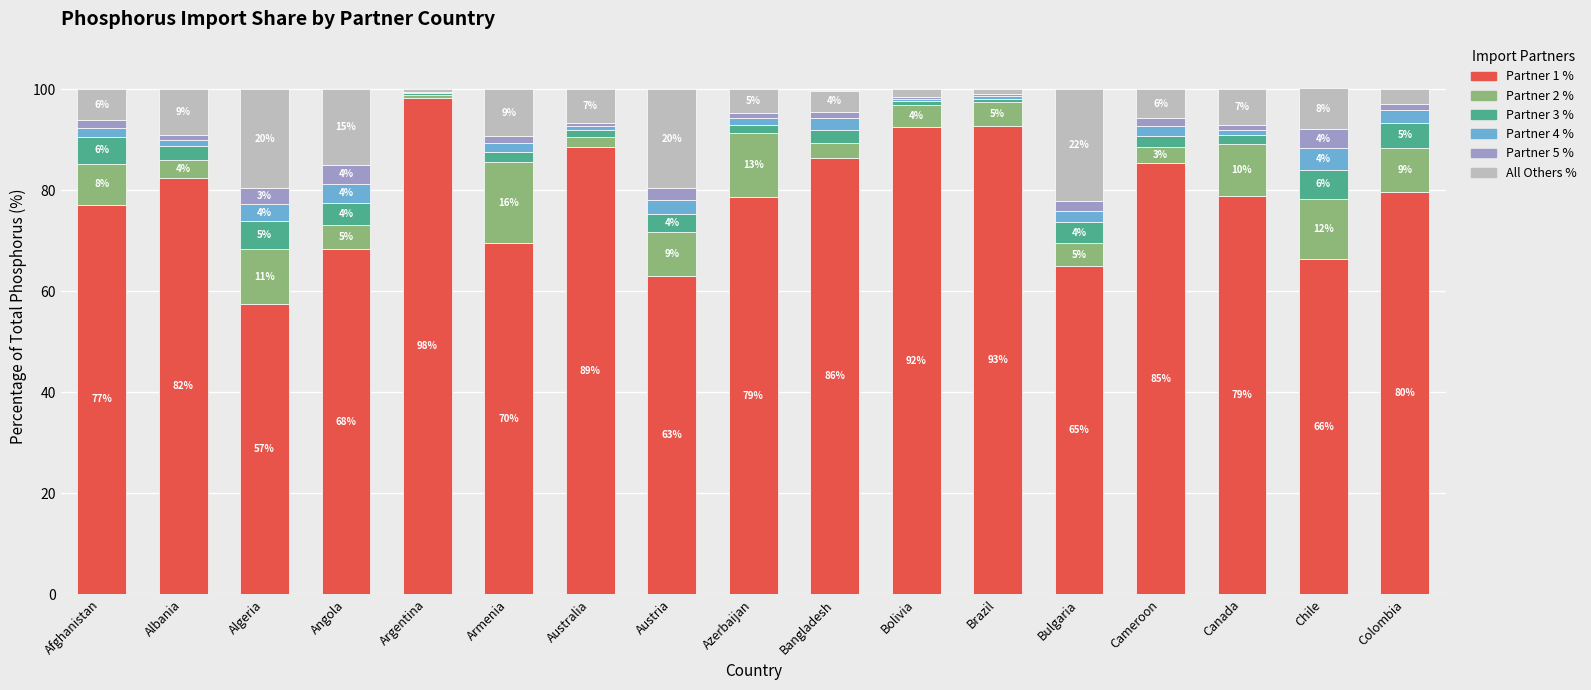

Is it true that Partner 1 % equals 46.9 at Australia?

False